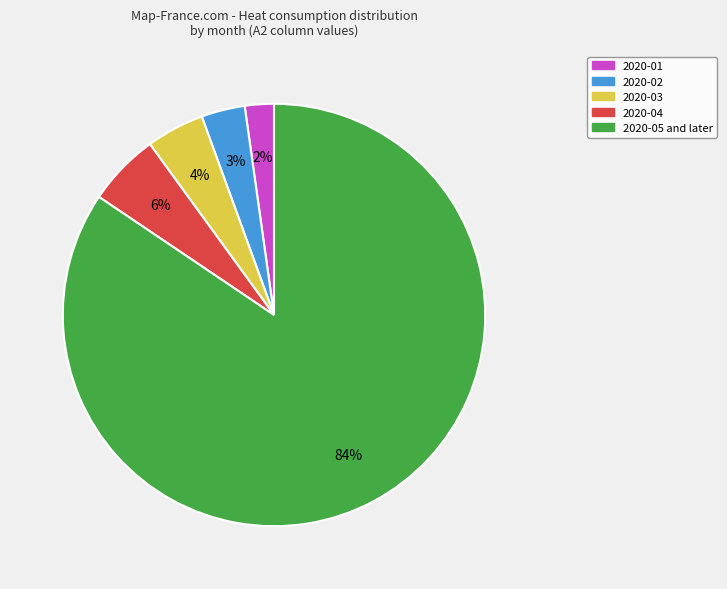

Is the sum of 2020-05 and later and 2020-02 greater than half?

Yes